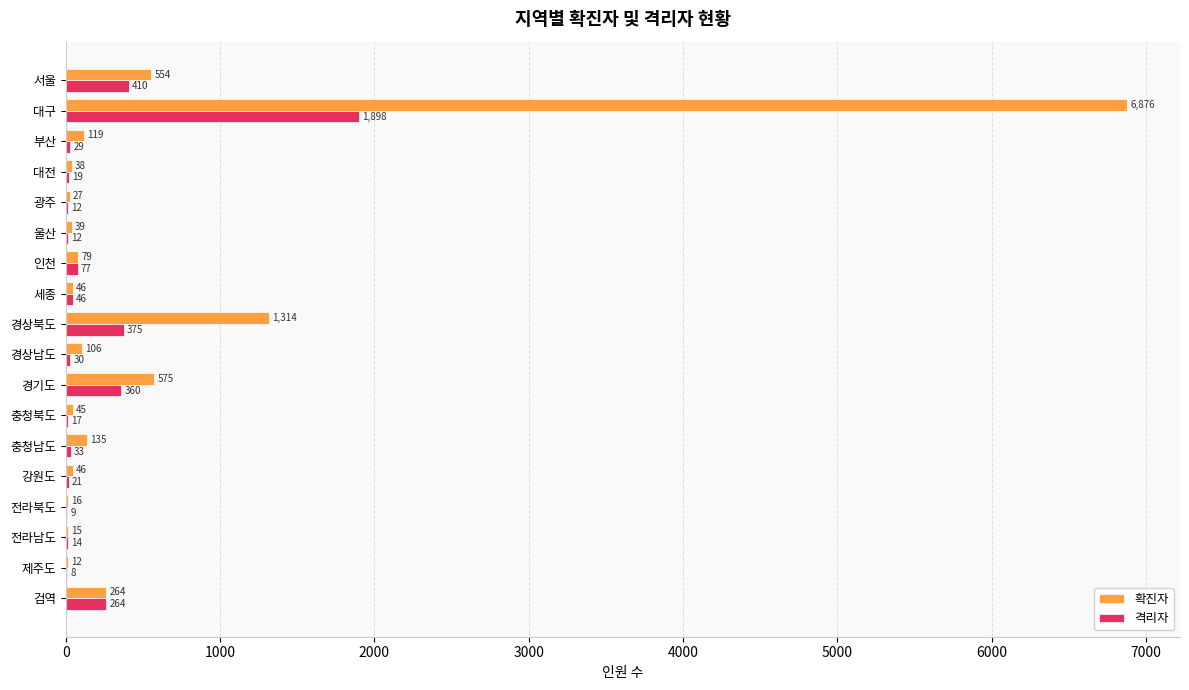

What value does the 확진자 series have at 울산?

39